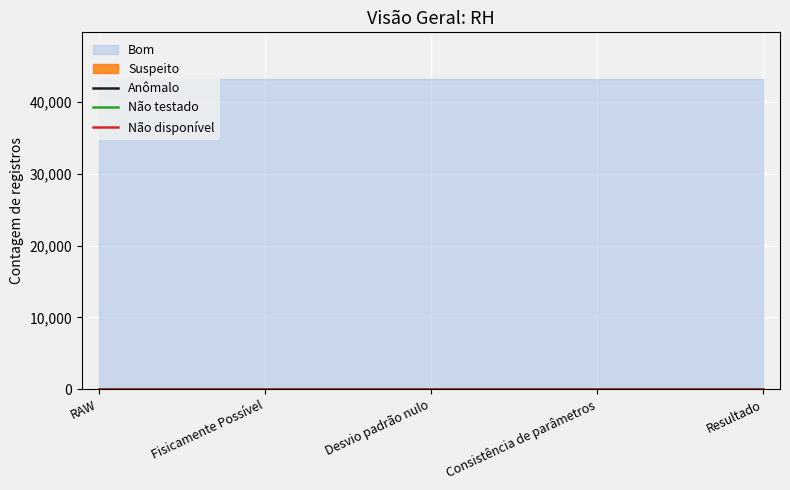

Rank the series by their maximum value, from lowest to highest.

Não disponível, Não testado, Anômalo, Suspeito, Bom